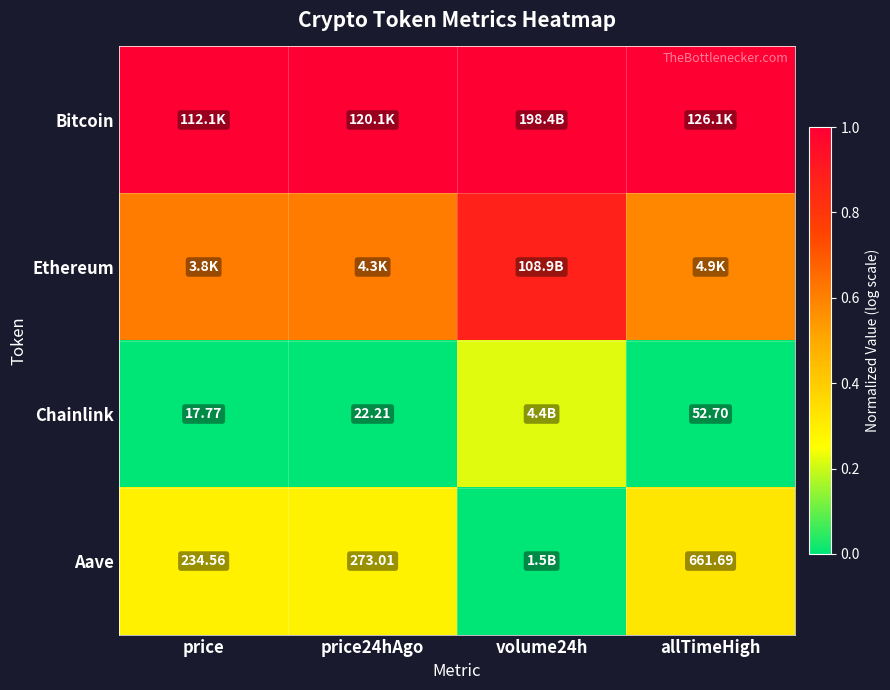

At how many categories does at least one series exceed 0?

4